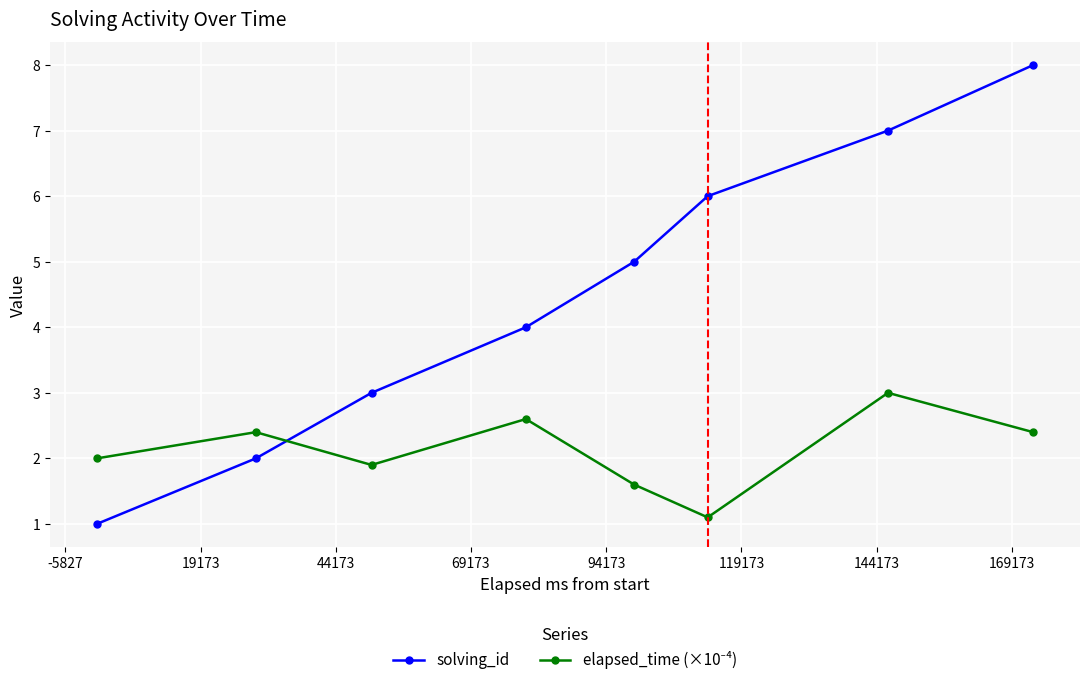

Count the solving_id values in the range 3 to 7.

5